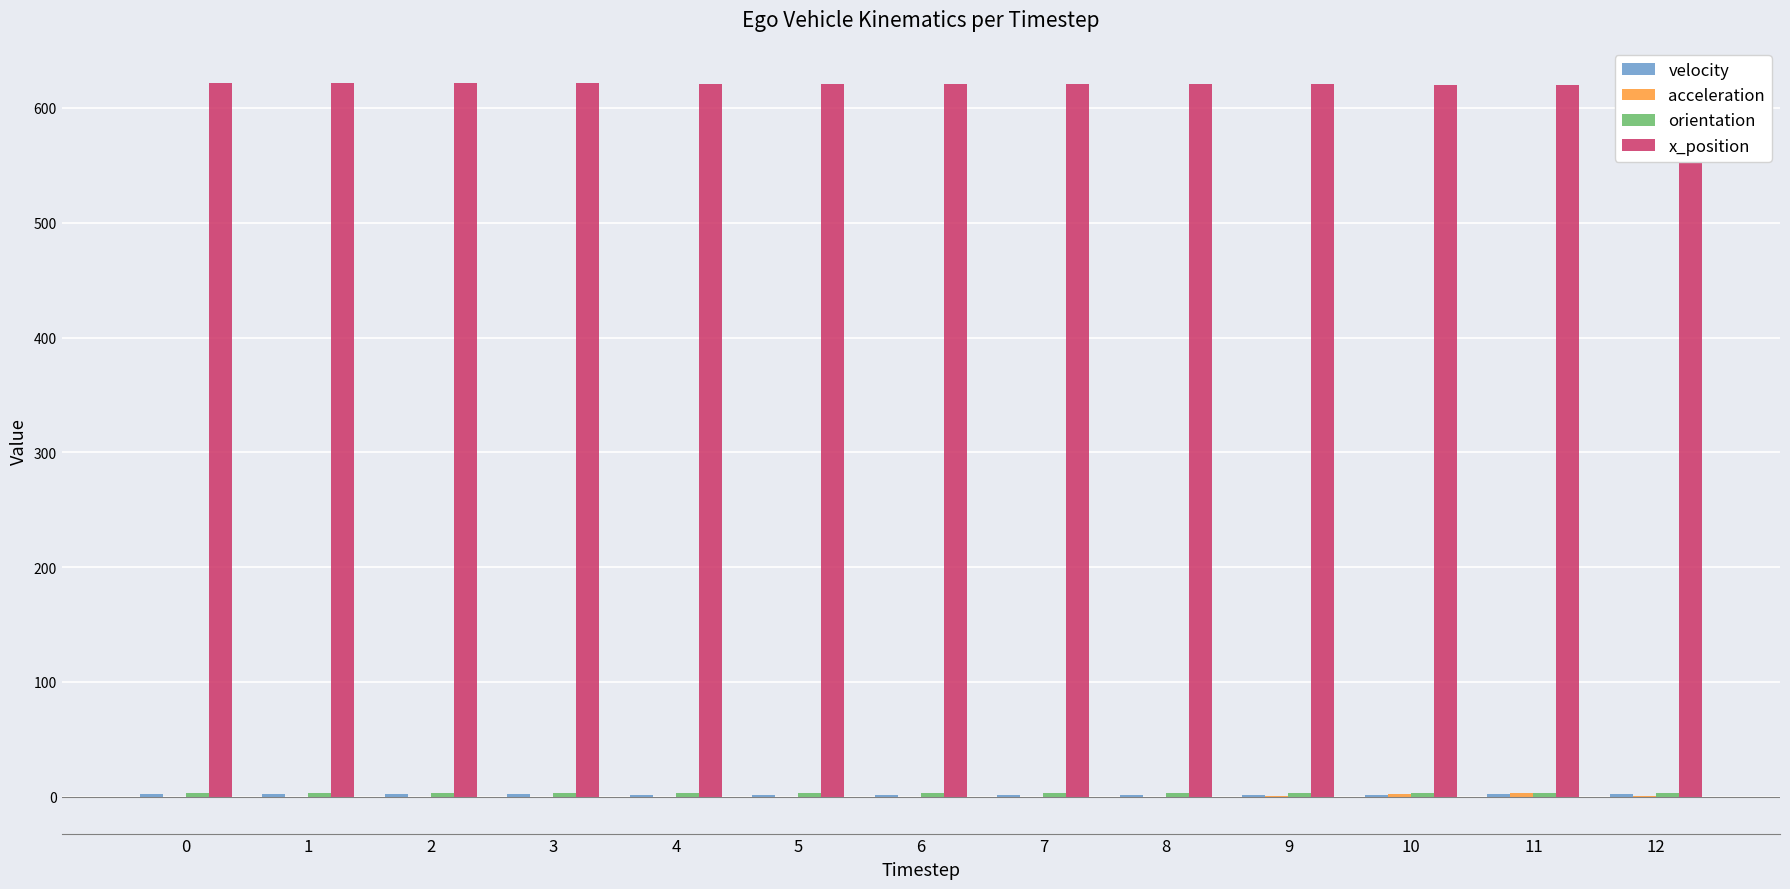

At which label does orientation reach its minimum?

11